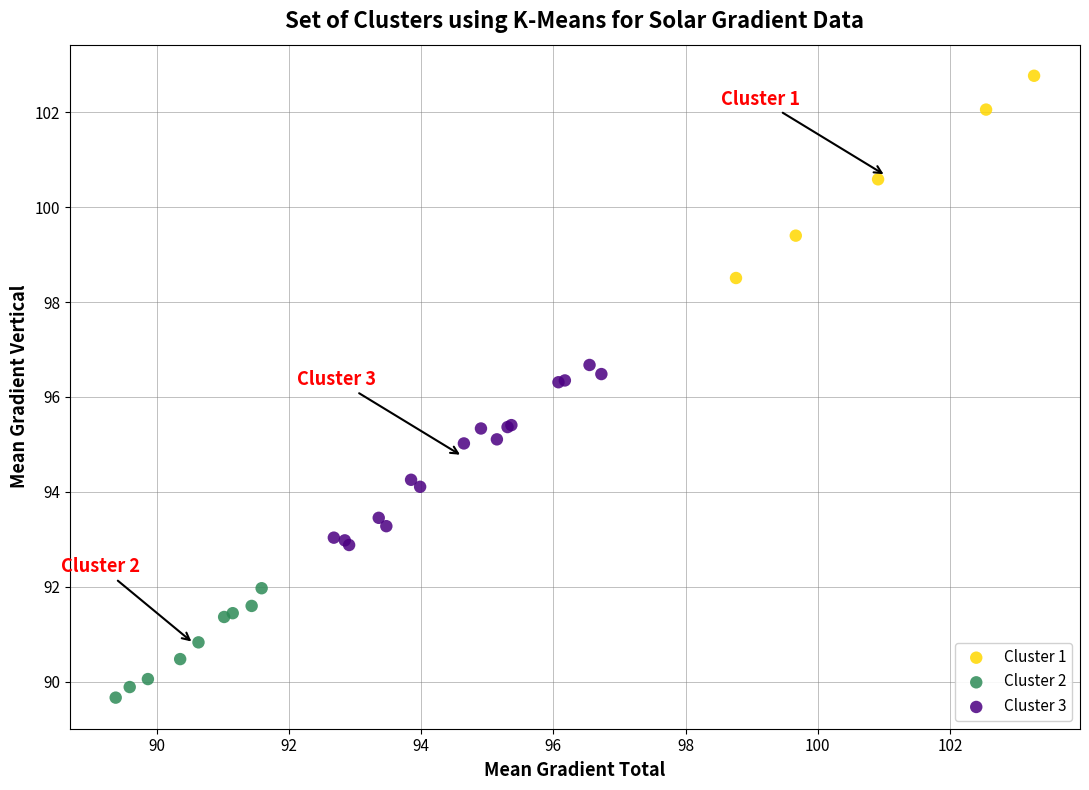

Which series contains the lowest Y value?

Cluster 2